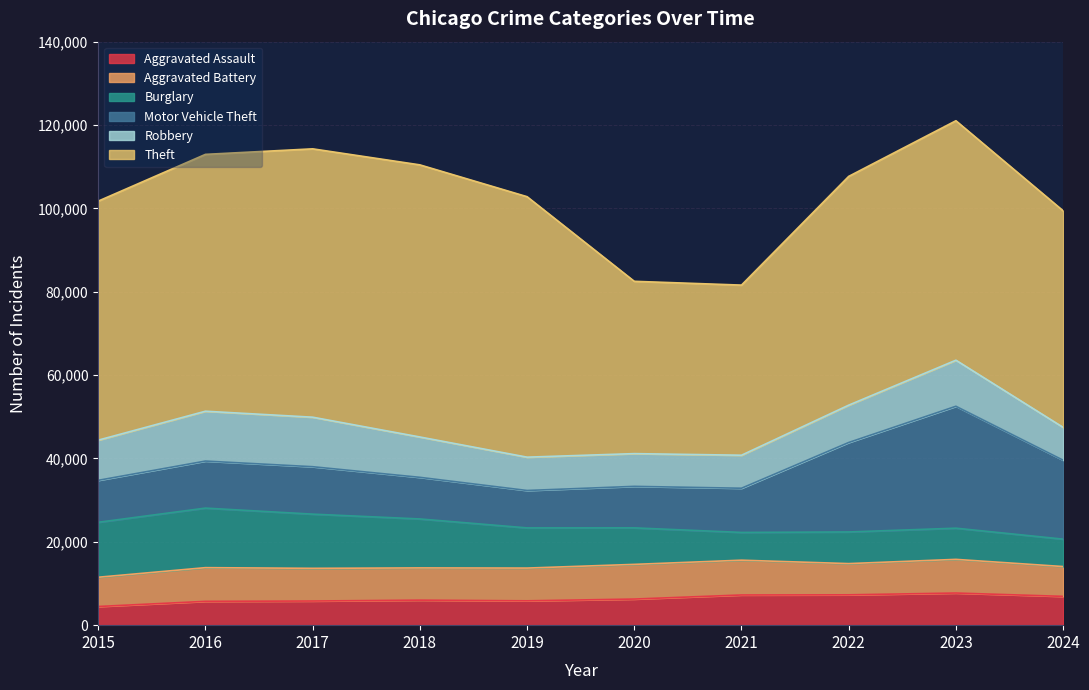

How many lines are shown in the chart?

6